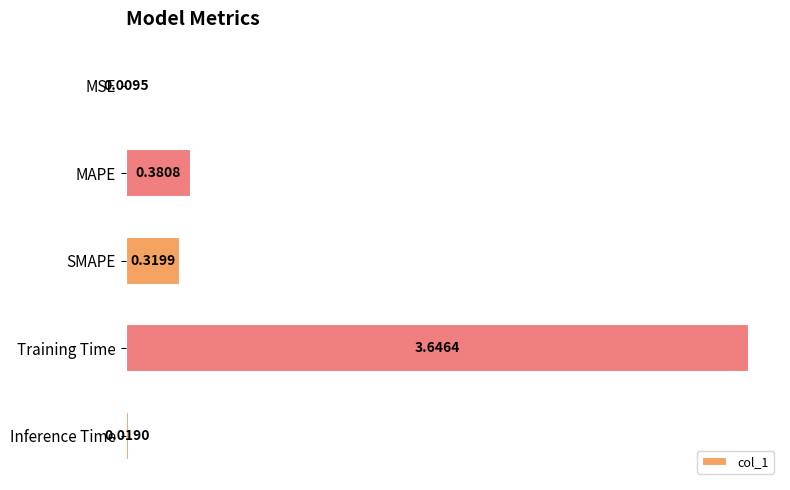

What is the sum of all values?

4.4